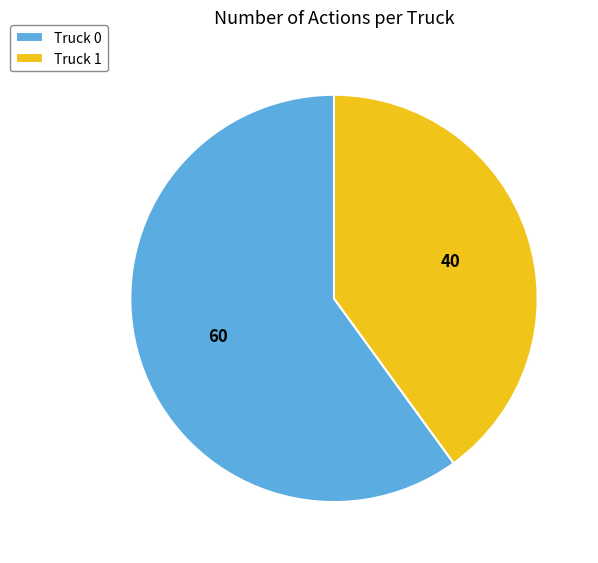

Which has a higher value, Truck 0 or Truck 1?

Truck 0